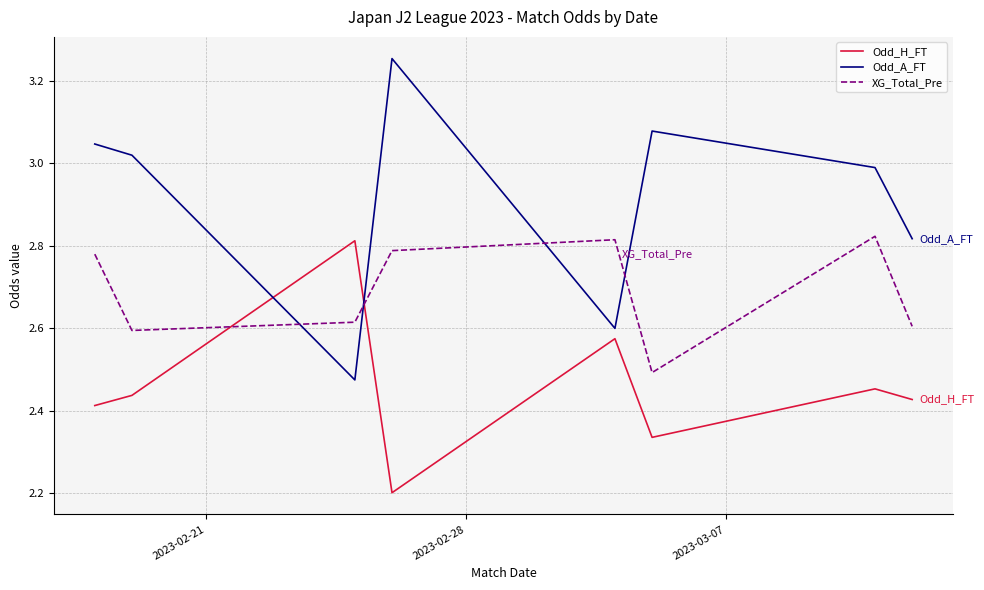

What is the minimum value for Odd_H_FT?

2.2